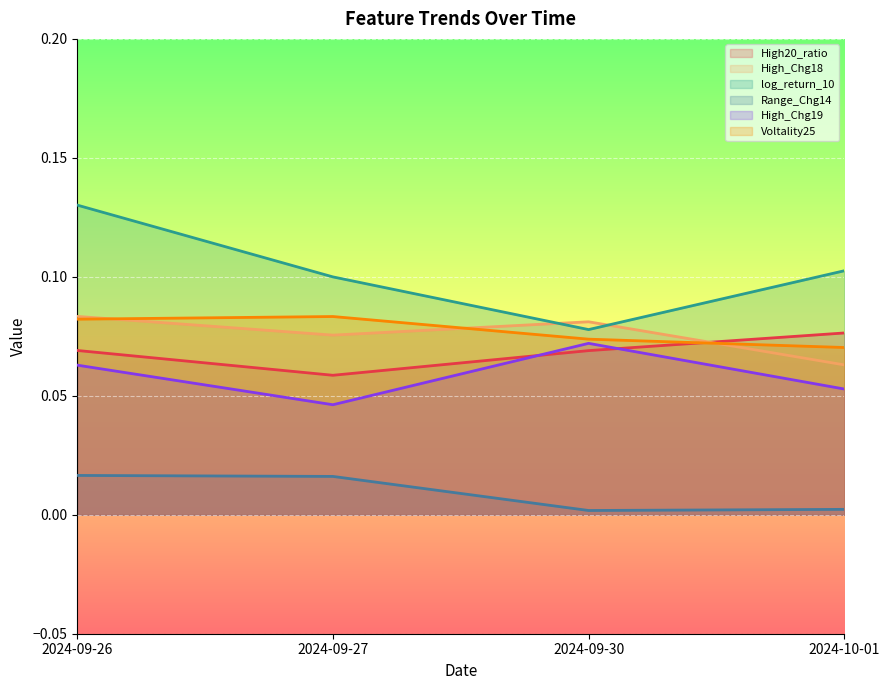

At 2024-09-27, list the series in order from smallest to largest.

Range_Chg14, High_Chg19, High20_ratio, High_Chg18, Voltality25, log_return_10